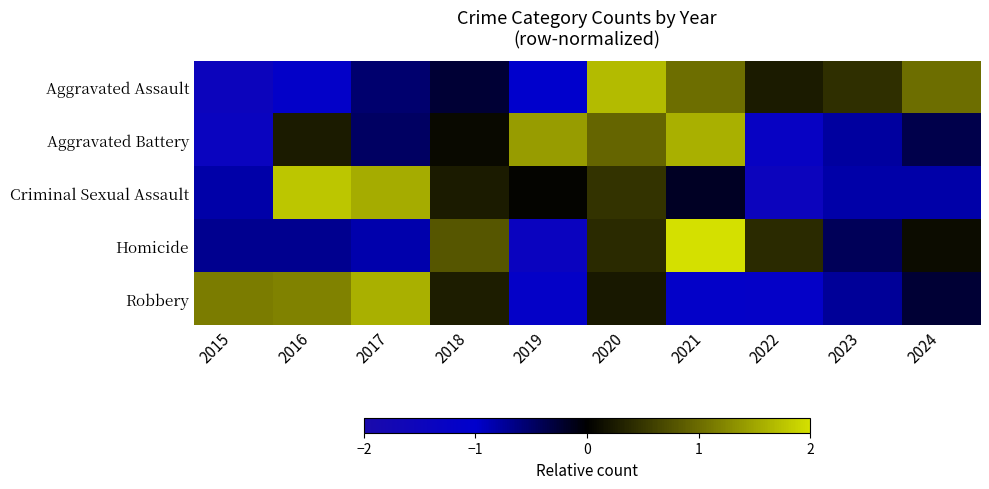

How many distinct data groups are displayed?

5